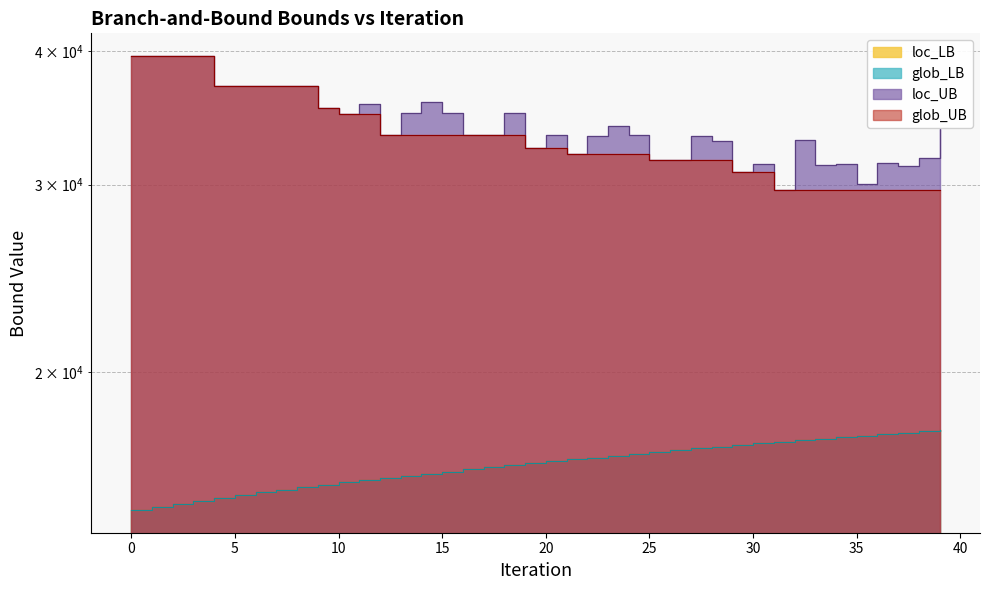

What is the value of the loc_LB point at the 24th from the left?

16696.7